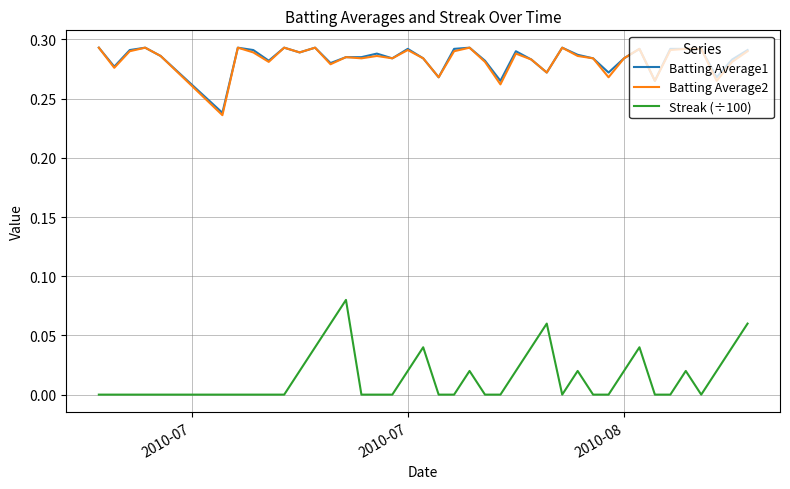

Which series has the widest spread of values?

Streak (÷100)